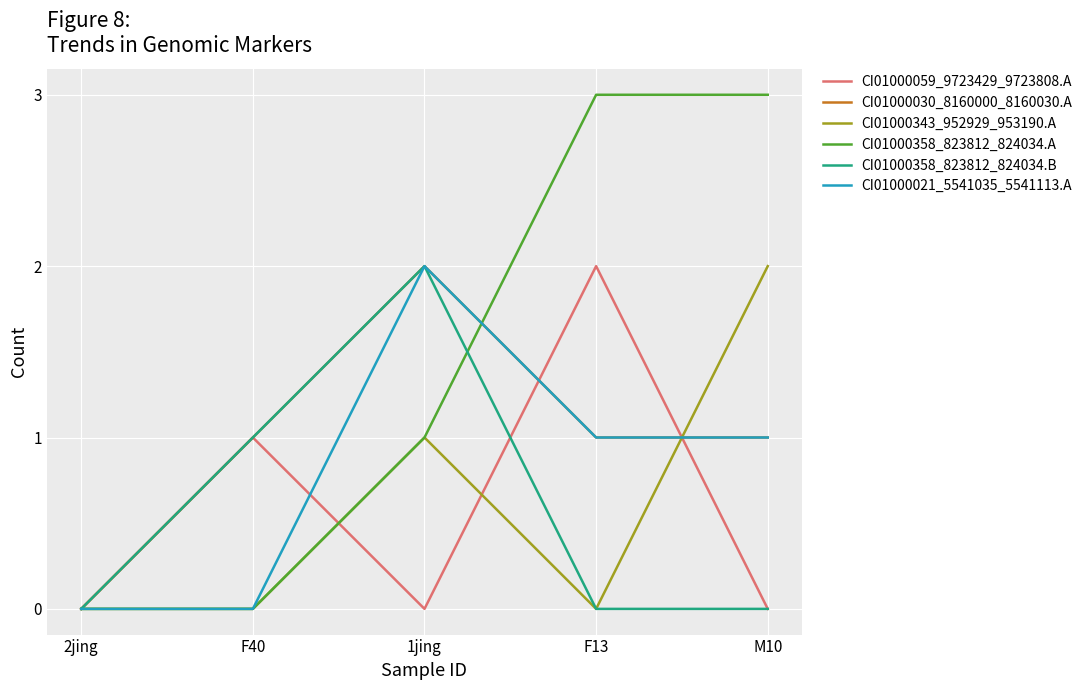

What position from the right is F13?

2